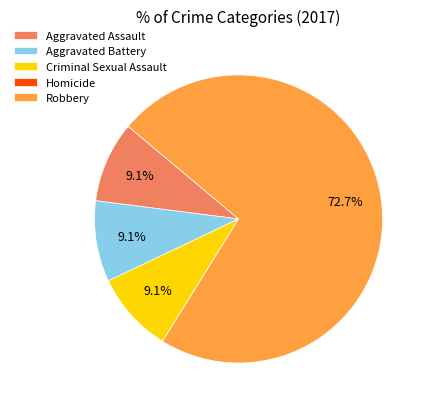

Combined, do Aggravated Assault and Robbery account for over 50%?

Yes